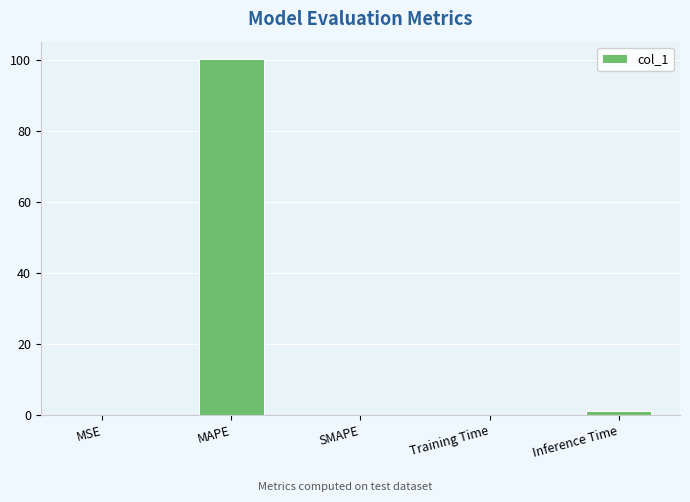

The chart shows a value of 100.2 at MAPE. True or false?

True